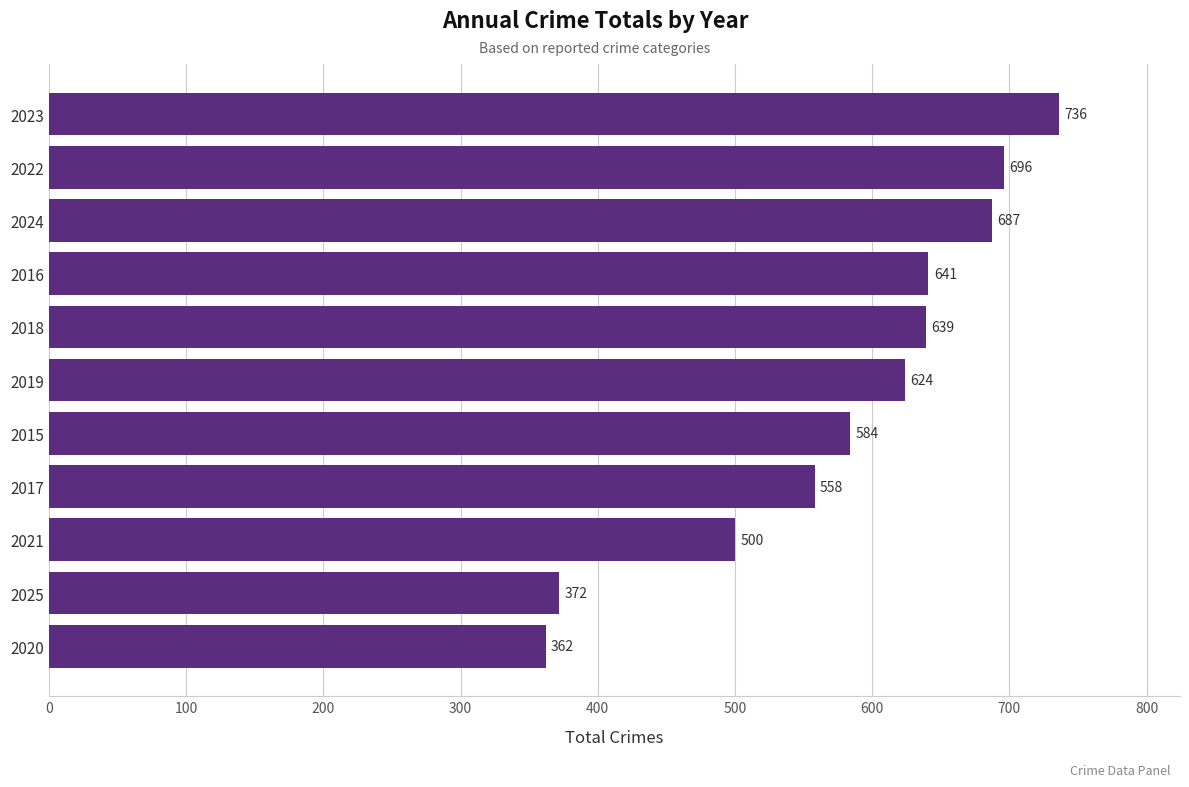

List the labels in order of value, smallest first.

2020, 2025, 2021, 2017, 2015, 2019, 2018, 2016, 2024, 2022, 2023